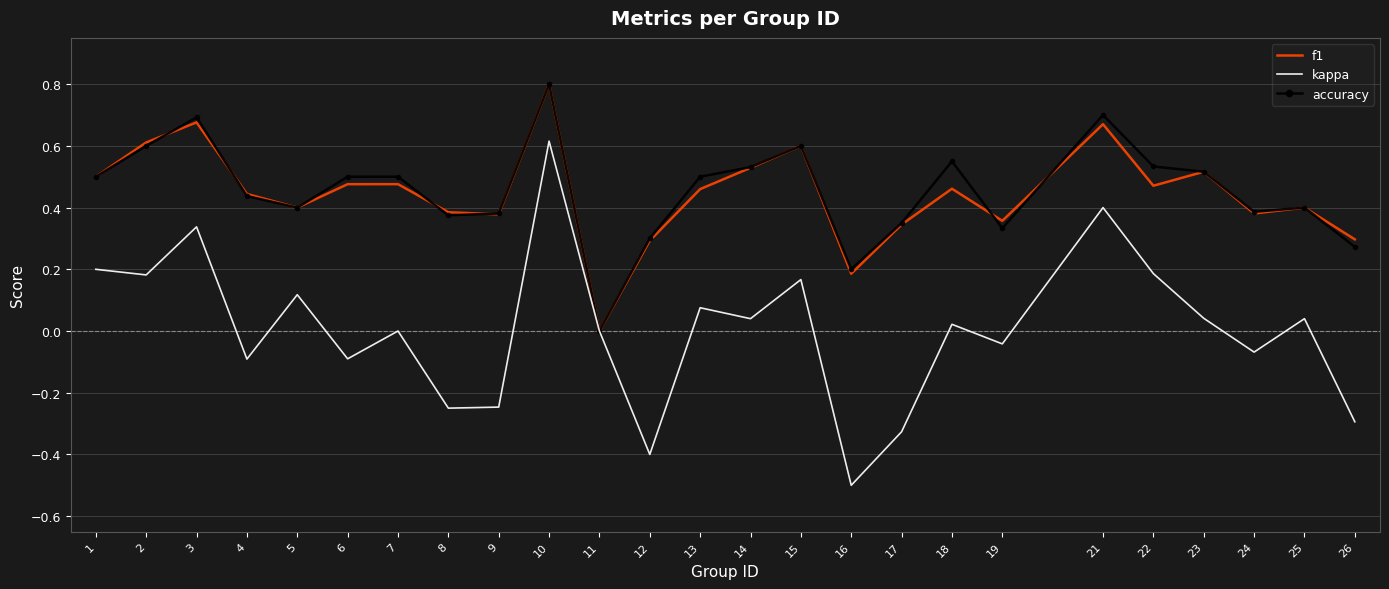

What is the highest value of the f1 series?

0.8